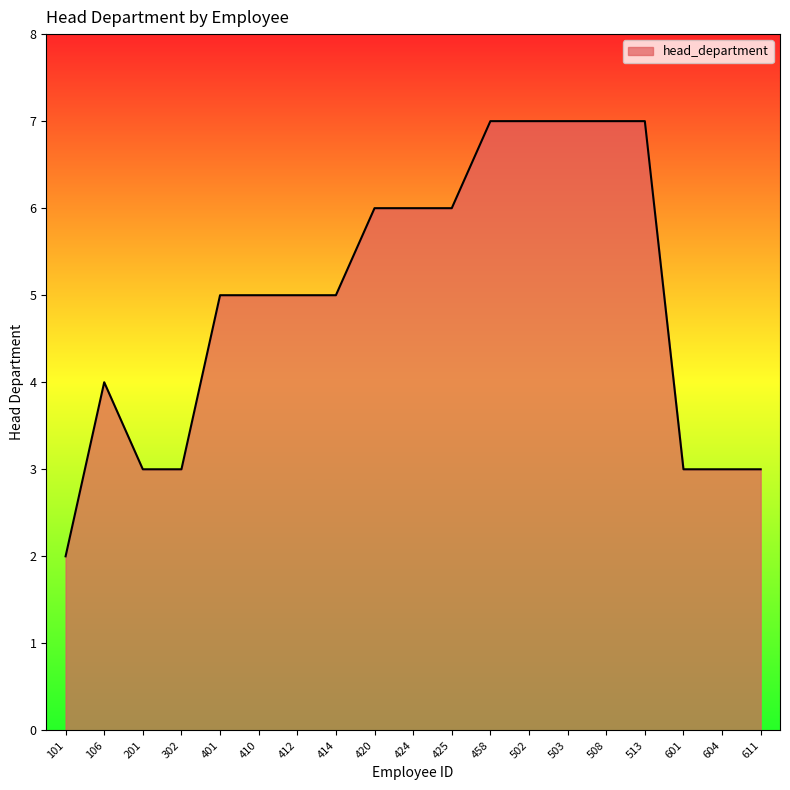

Reading left to right, list all the values displayed in this chart.

101=2	106=4	201=3	302=3	401=5	410=5	412=5	414=5	420=6	424=6	425=6	458=7	502=7	503=7	508=7	513=7	601=3	604=3	611=3